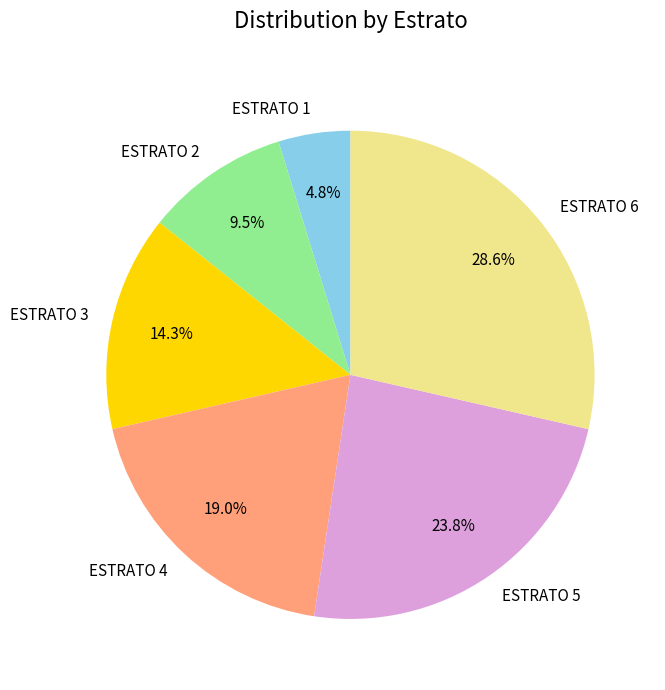

Between ESTRATO 2 and ESTRATO 1, which is larger?

ESTRATO 2